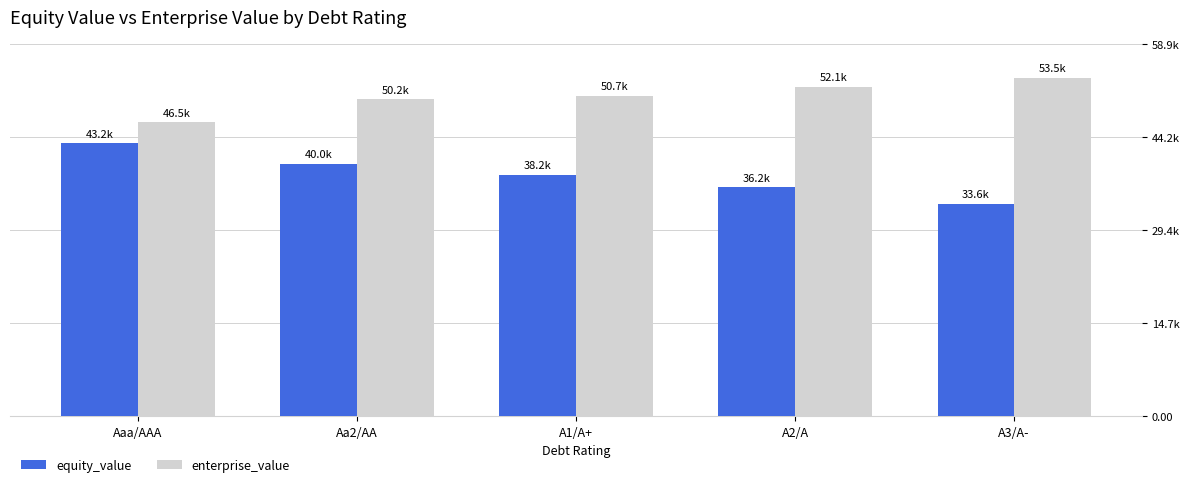

What position from the right is Aa2/AA?

4